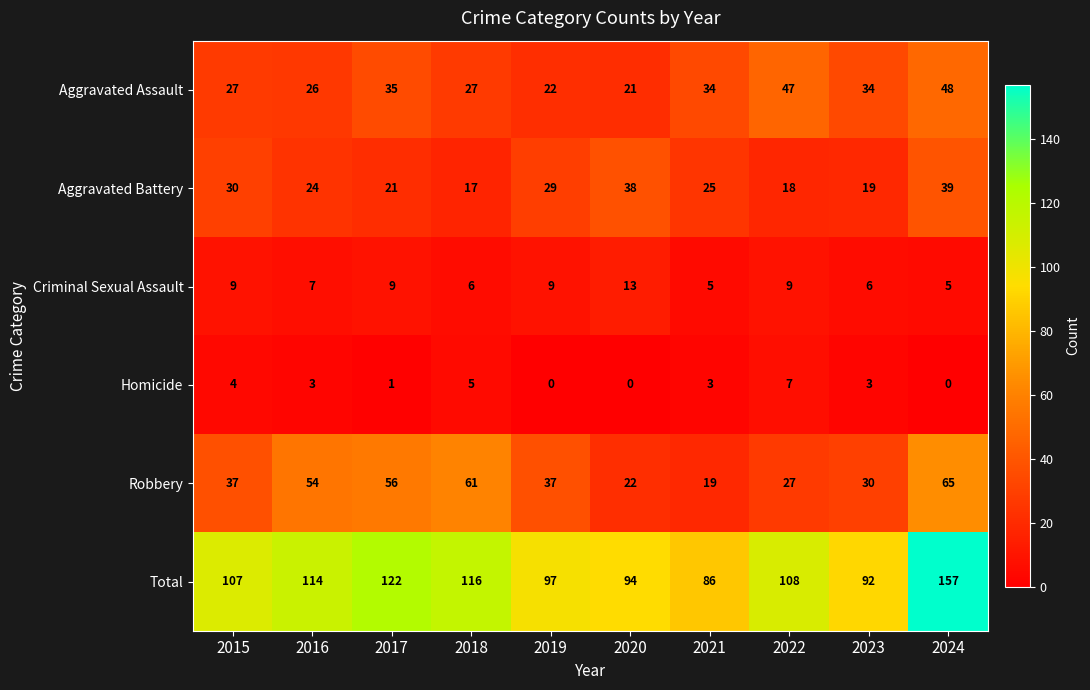

Where does the Homicide series first go above 3?

2015